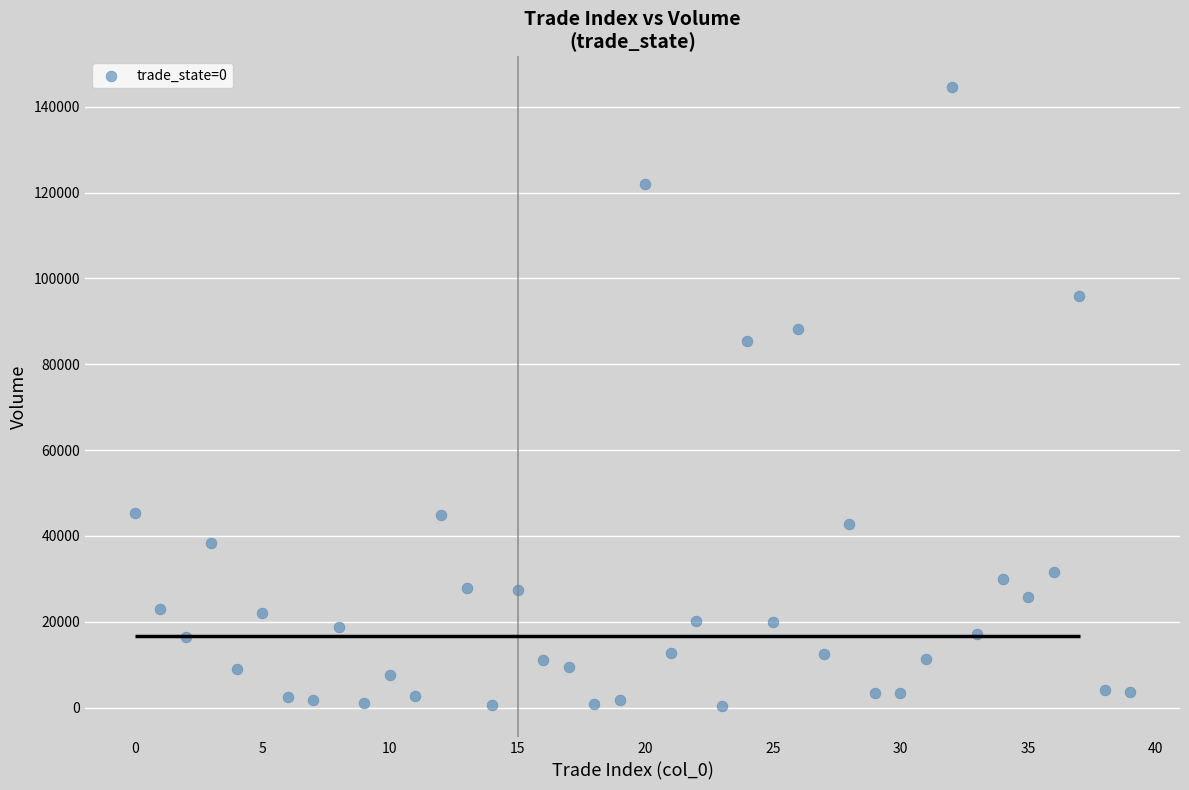

What is the range of Y values (max minus min)?

144299.4